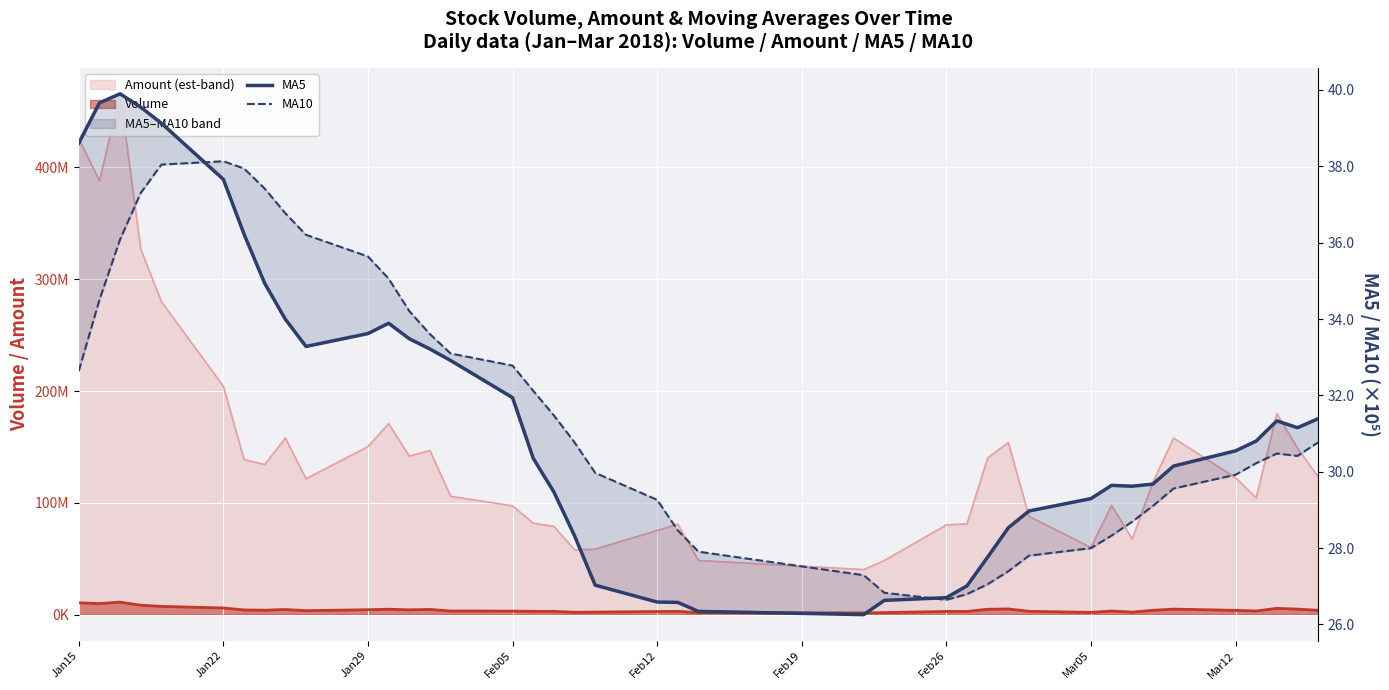

What is the sum of all MA10 values?

126471060.0